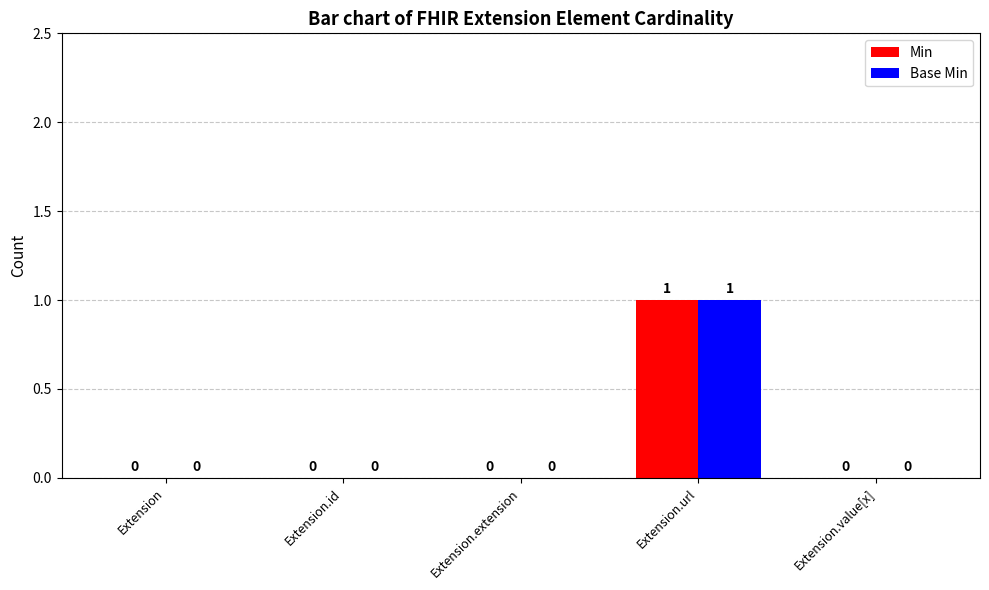

What are all the series names shown in the legend?

Min, Base Min